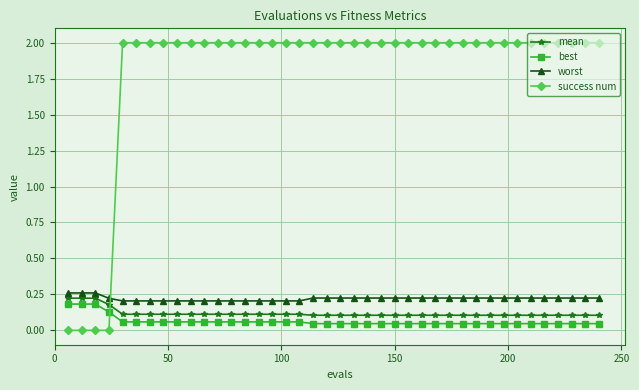

How many lines are shown in the chart?

4